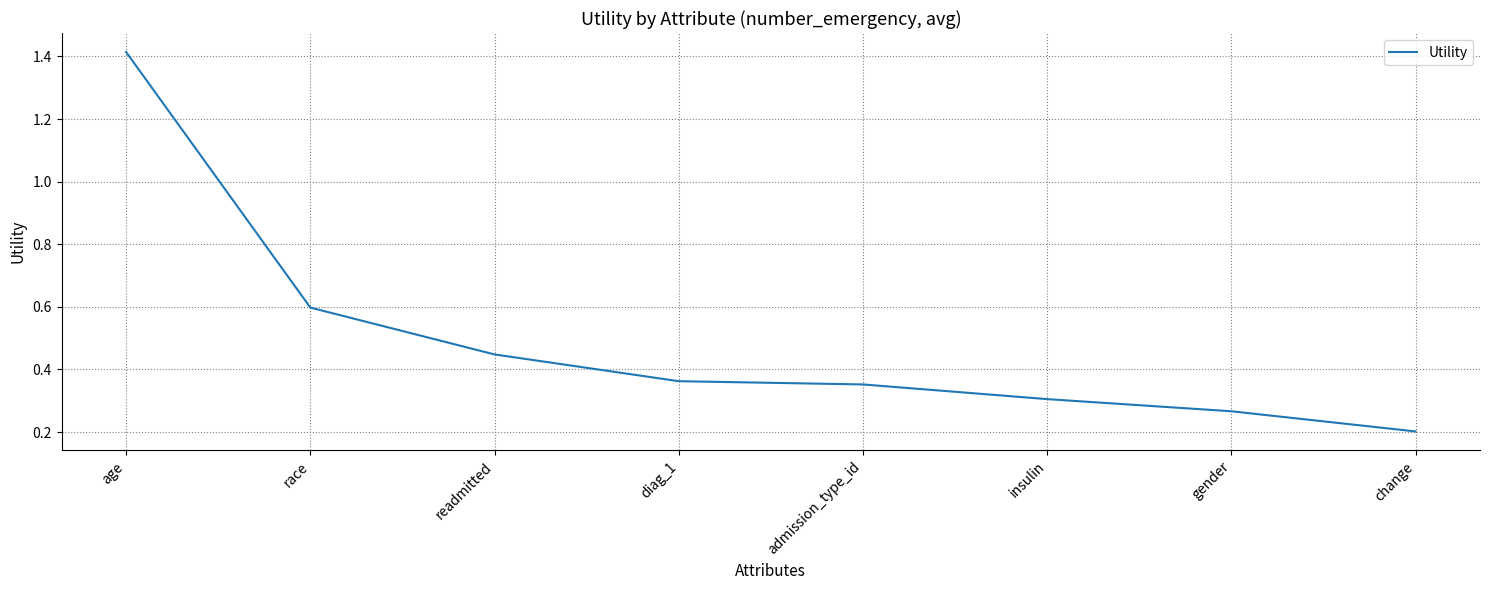

What position from the left is age?

1